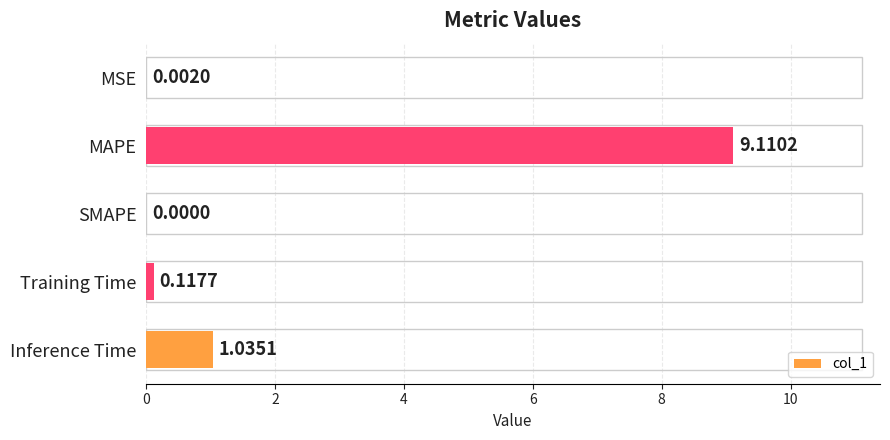

What is the sum of the values at MAPE and MSE?

9.1